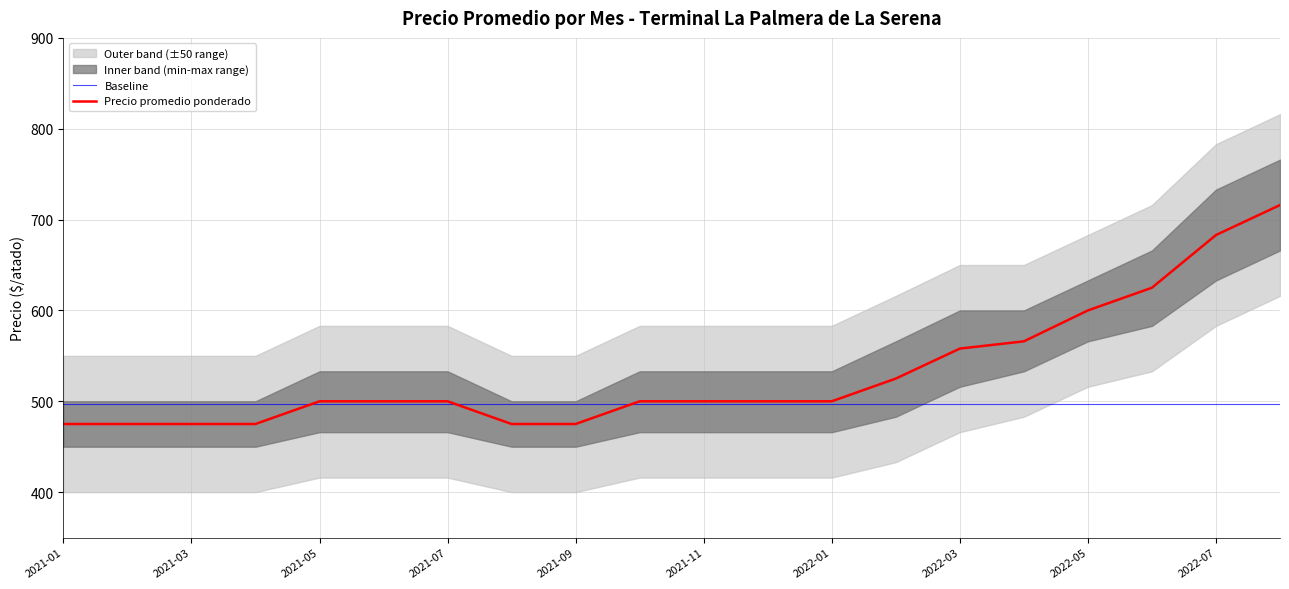

What is the average value of the Precio maximo series?

565